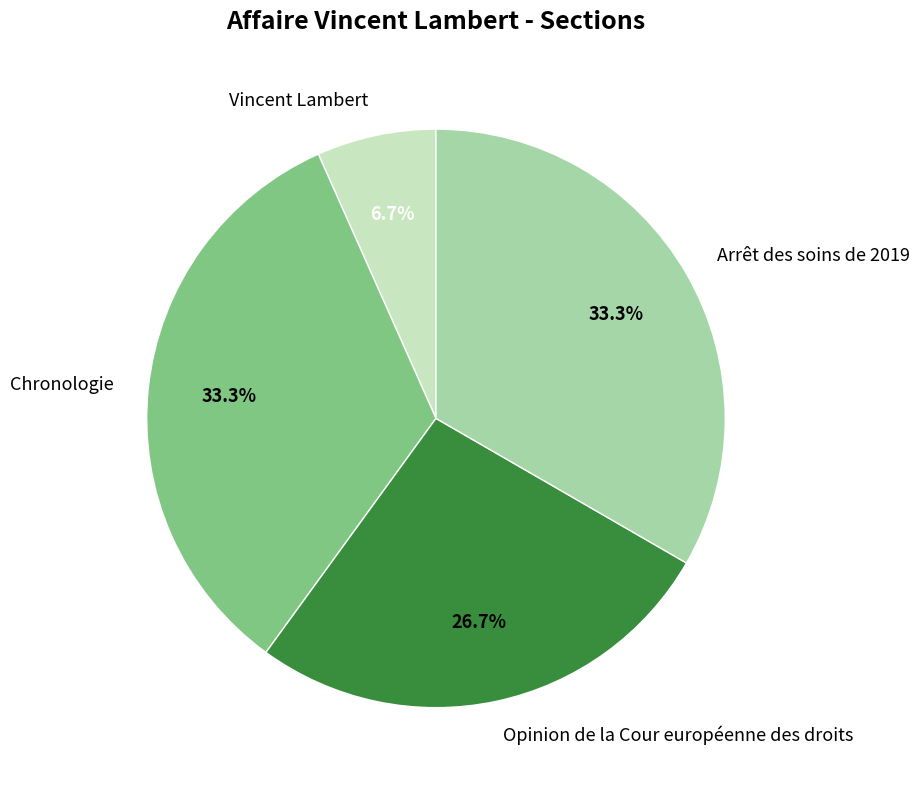

Between Chronologie and Vincent Lambert, which is larger?

Chronologie